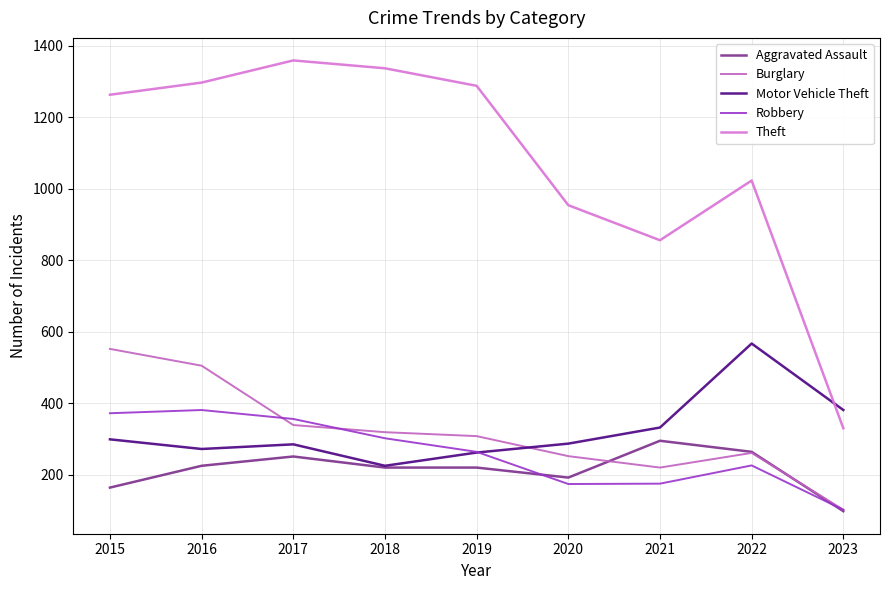

The Aggravated Assault series shows 251 at 2017. True or false?

True